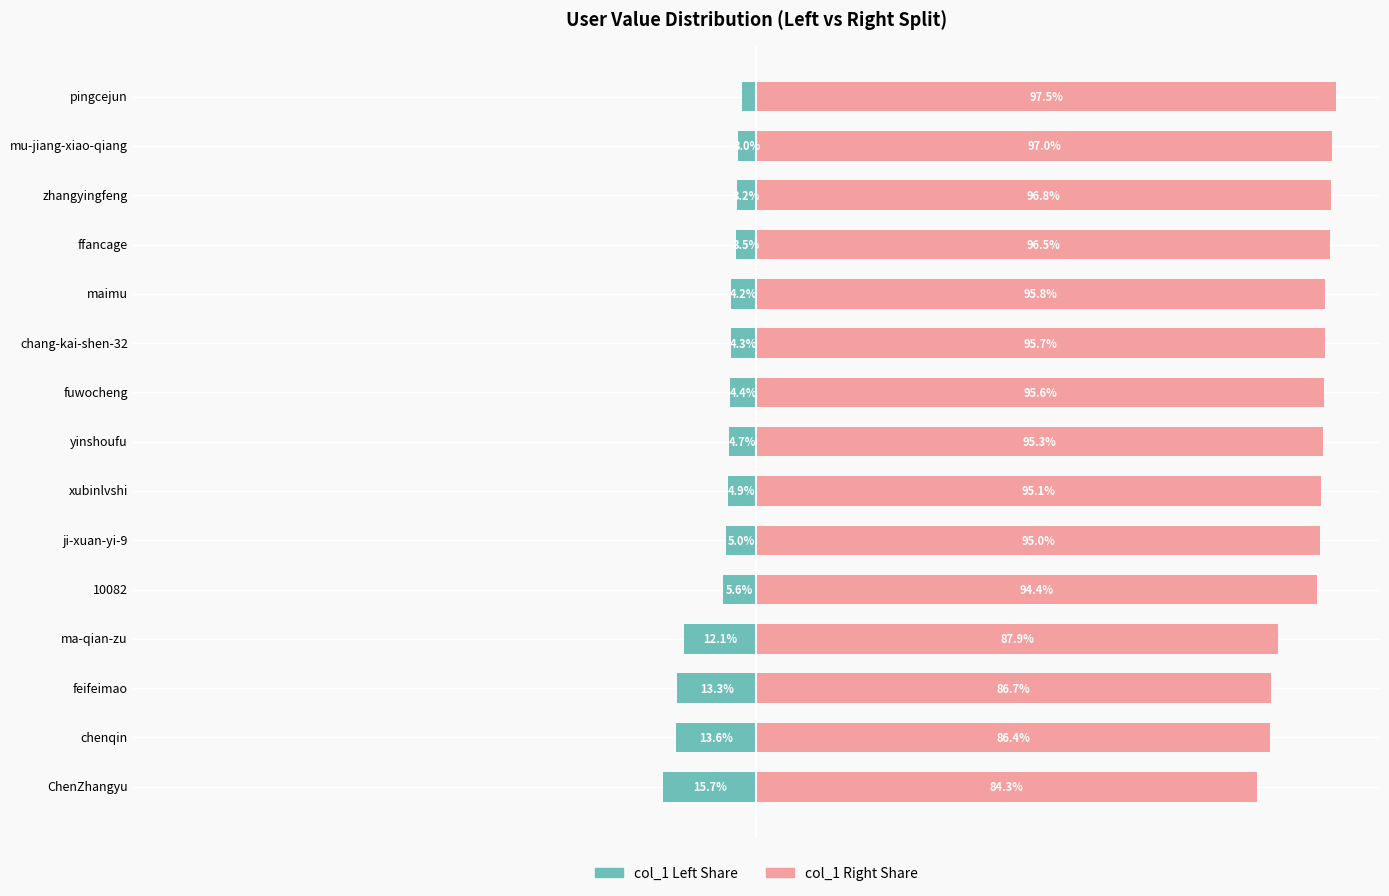

How many data points in col_1 (right) are less than 95?

6